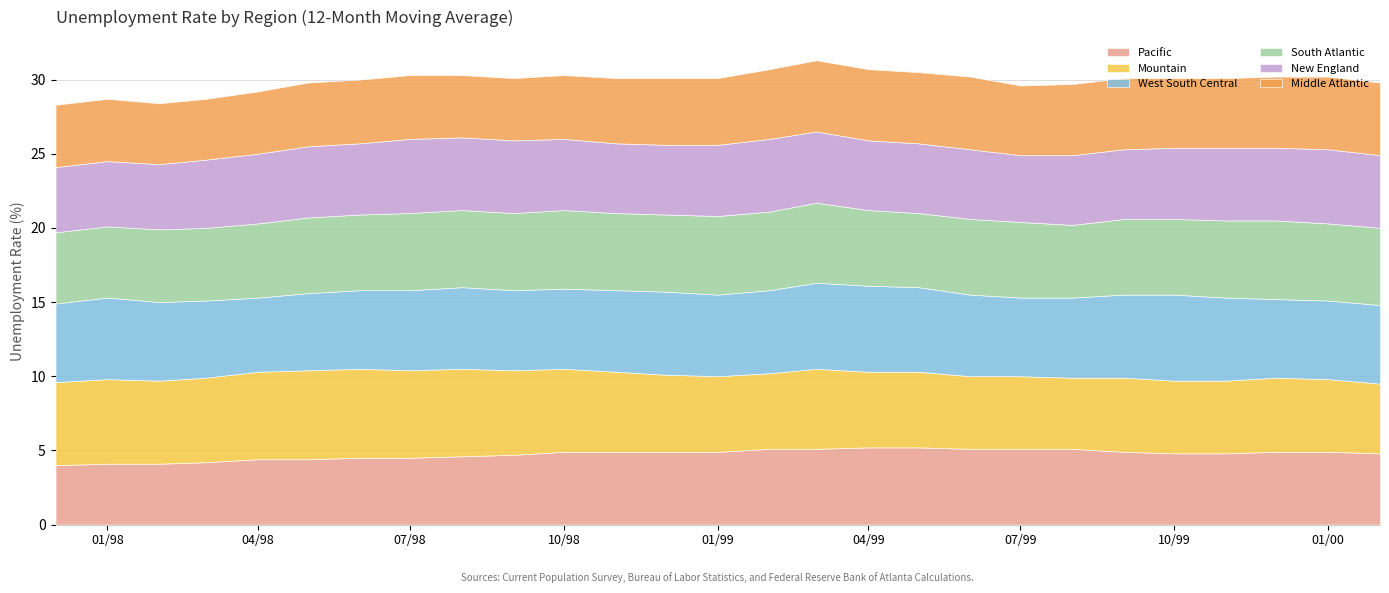

Reading left to right, list all the values displayed in this chart.

Pacific: 4.0	4.1	4.1	4.2	4.4	4.4	4.5	4.5	4.6	4.7	4.9	4.9	4.9	4.9	5.1	5.1	5.2	5.2	5.1	5.1	5.1	4.9	4.8	4.8	4.9	4.9	4.8
Mountain: 5.6	5.7	5.6	5.7	5.9	6.0	6.0	5.9	5.9	5.7	5.6	5.4	5.2	5.1	5.1	5.4	5.1	5.1	4.9	4.9	4.8	5.0	4.9	4.9	5.0	4.9	4.7
West South Central: 5.3	5.5	5.3	5.2	5.0	5.2	5.3	5.4	5.5	5.4	5.4	5.5	5.6	5.5	5.6	5.8	5.8	5.7	5.5	5.3	5.4	5.6	5.8	5.6	5.3	5.3	5.3
South Atlantic: 4.8	4.8	4.9	4.9	5.0	5.1	5.1	5.2	5.2	5.2	5.3	5.2	5.2	5.3	5.3	5.4	5.1	5.0	5.1	5.1	4.9	5.1	5.1	5.2	5.3	5.2	5.2
New England: 4.4	4.4	4.4	4.6	4.7	4.8	4.8	5.0	4.9	4.9	4.8	4.7	4.7	4.8	4.9	4.8	4.7	4.7	4.7	4.5	4.7	4.7	4.8	4.9	4.9	5.0	4.9
Middle Atlantic: 4.2	4.2	4.1	4.1	4.2	4.3	4.3	4.3	4.2	4.2	4.3	4.4	4.5	4.5	4.7	4.8	4.8	4.8	4.9	4.7	4.8	4.8	4.7	4.7	4.8	4.9	4.9